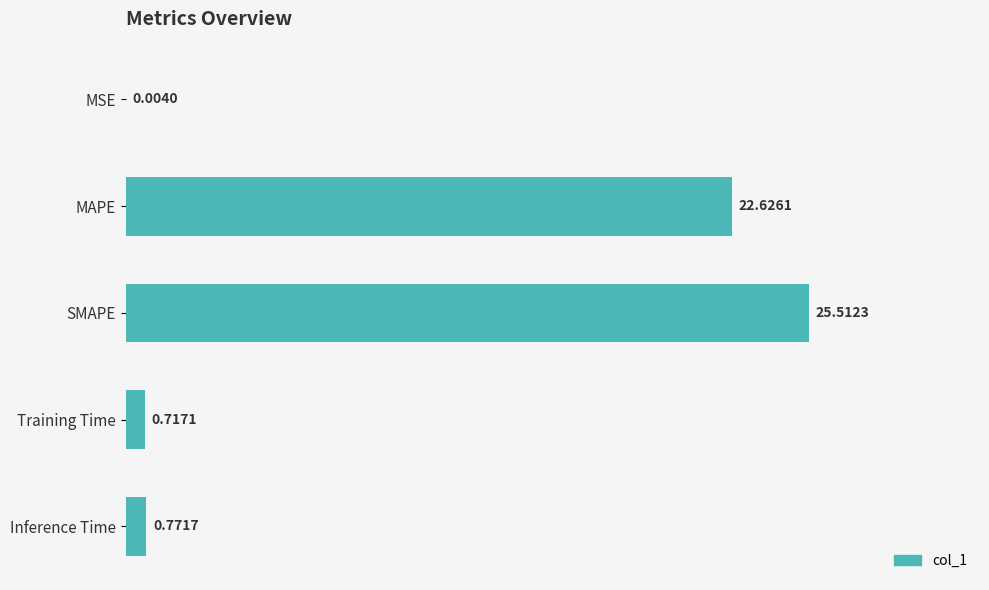

What is the sum of all values?

49.6